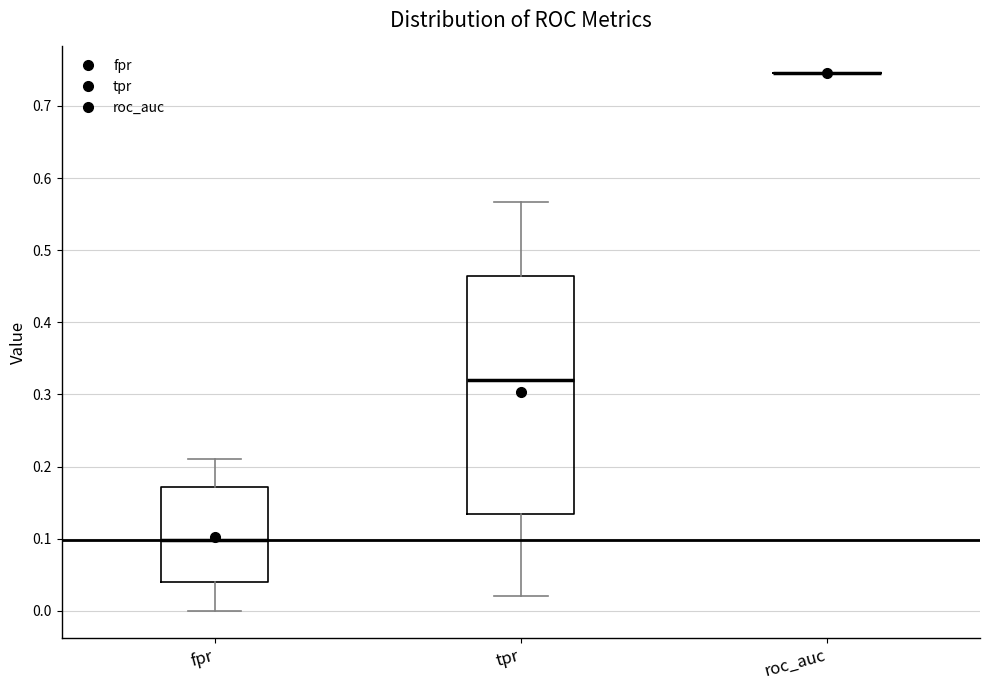

Comparing the boxes themselves (not the whiskers), which one is the tallest?

tpr